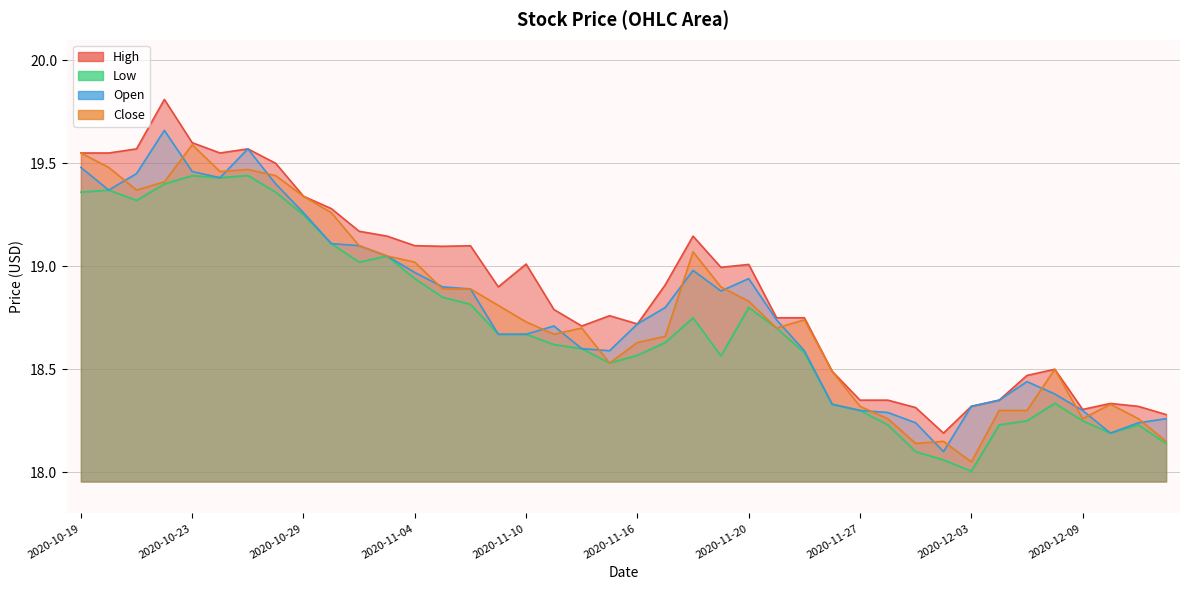

True or false: Low and Close intersect in this chart.

False